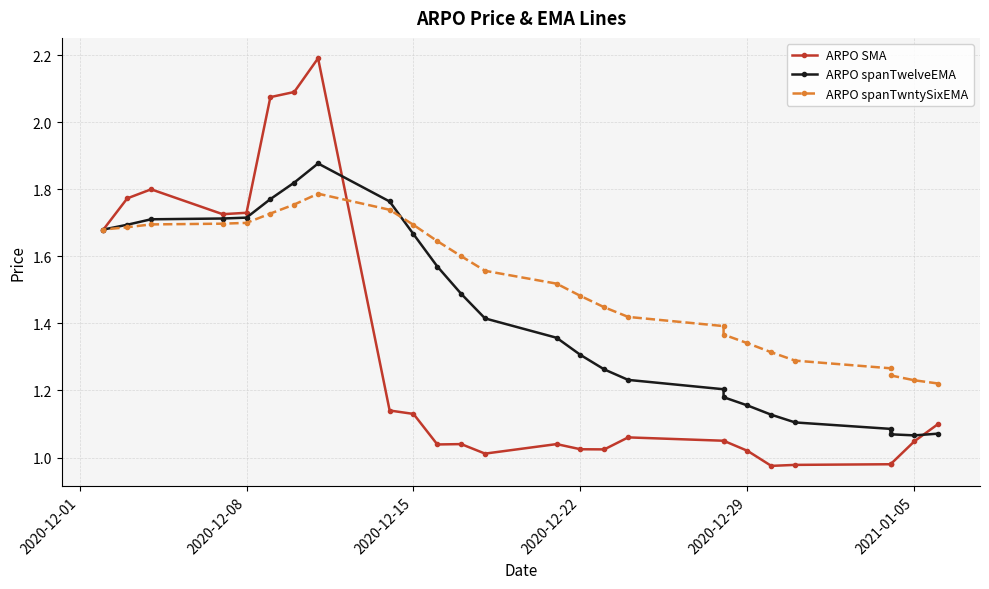

Count the number of categories in the chart.

26